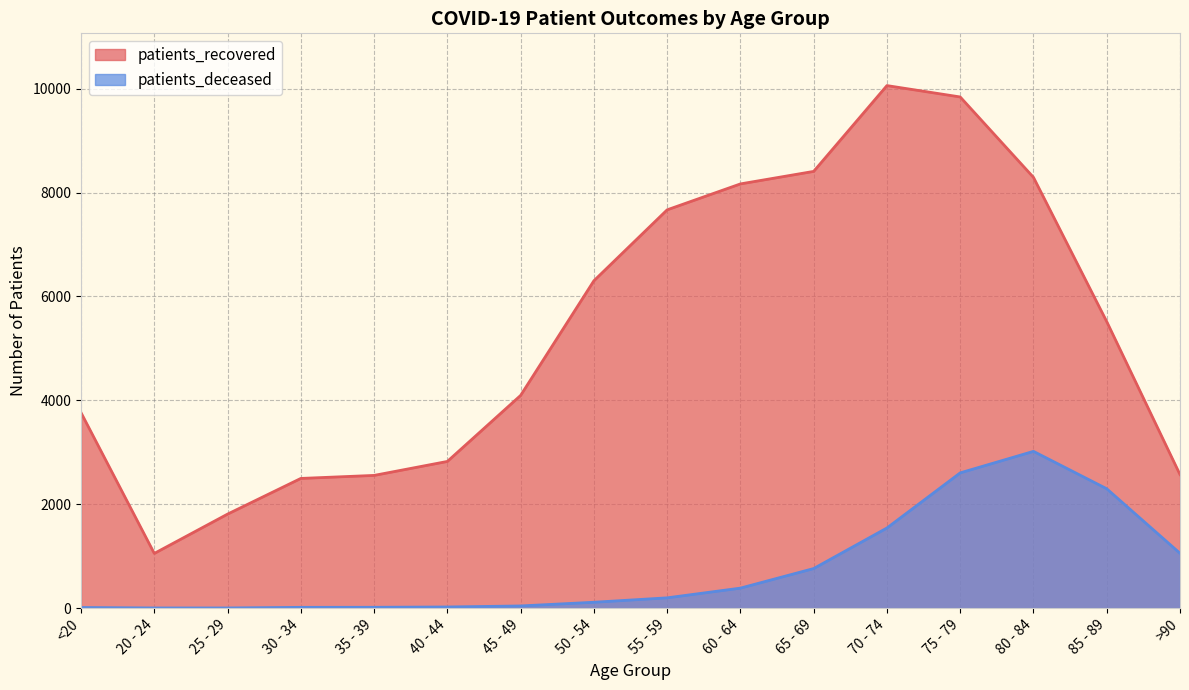

What is the highest value of the patients_deceased series?

3018